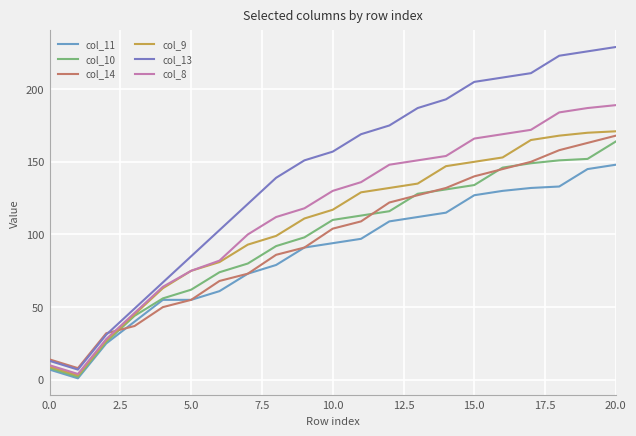

True or false: col_10 has more than 1 interior local peaks.

False